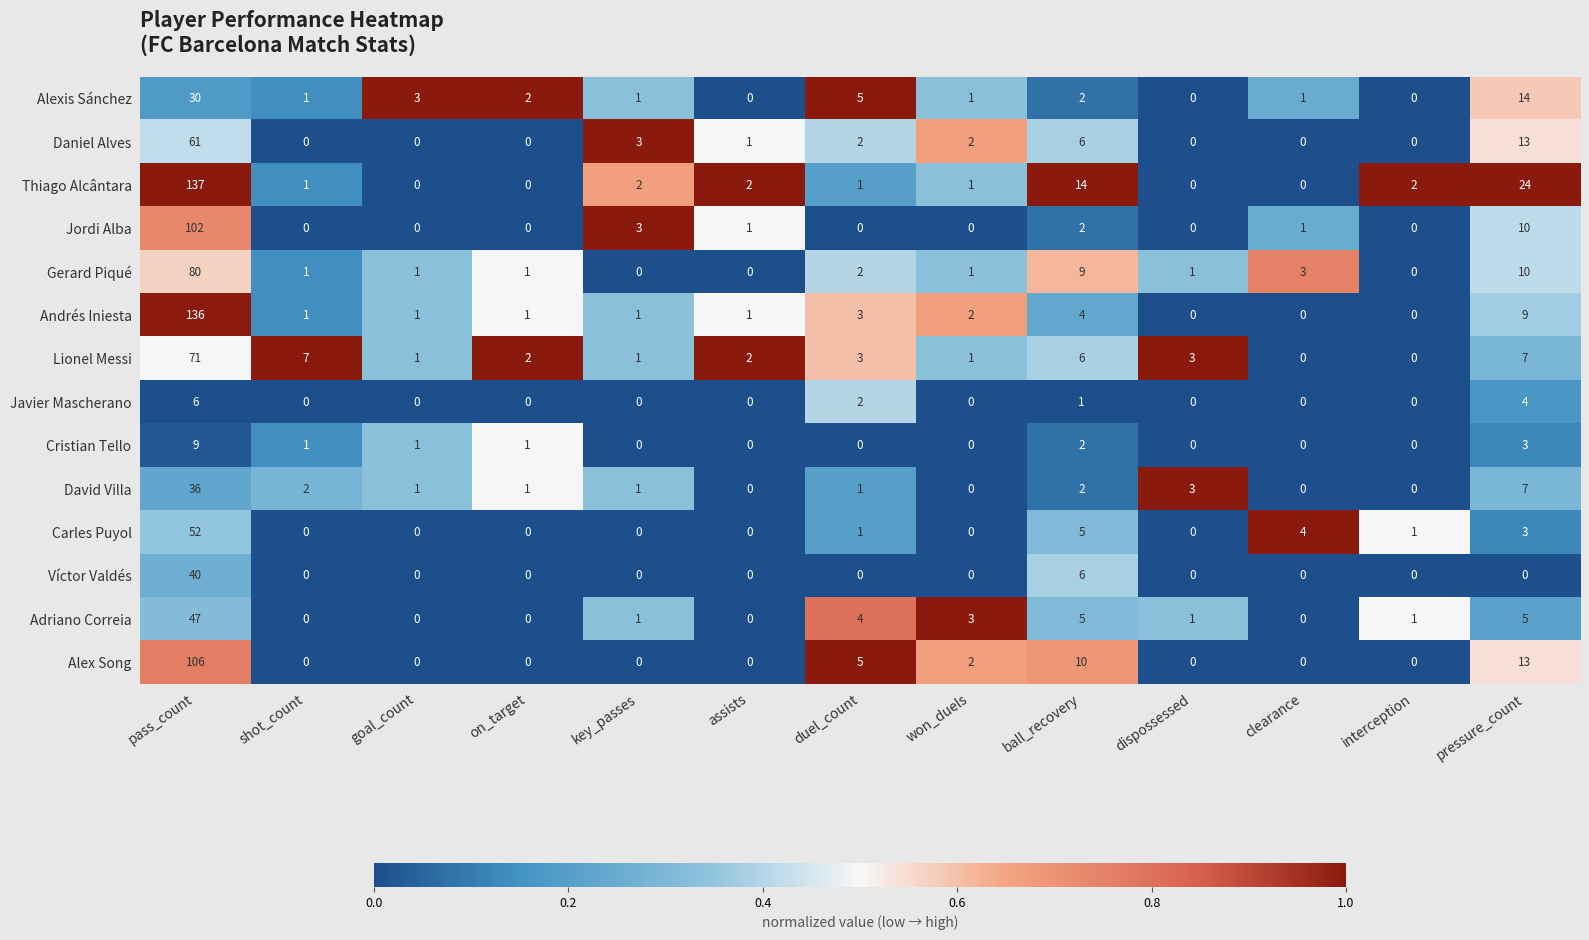

Is it true that Andrés Iniesta equals 136 at pass_count?

True